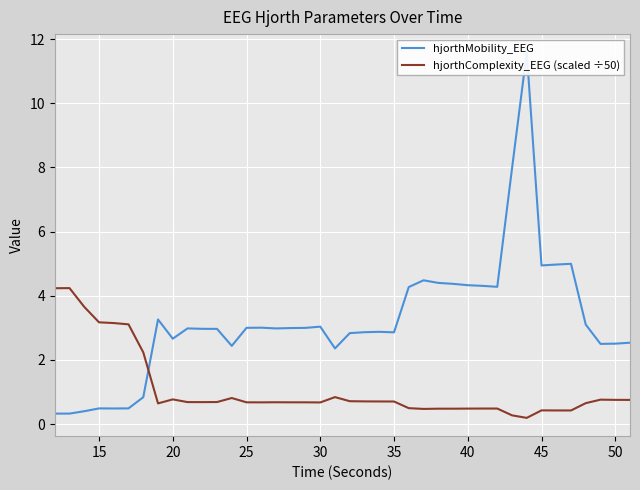

The value of hjorthComplexity_EEG (scaled ÷50) at 15 is 1.9. True or false?

False